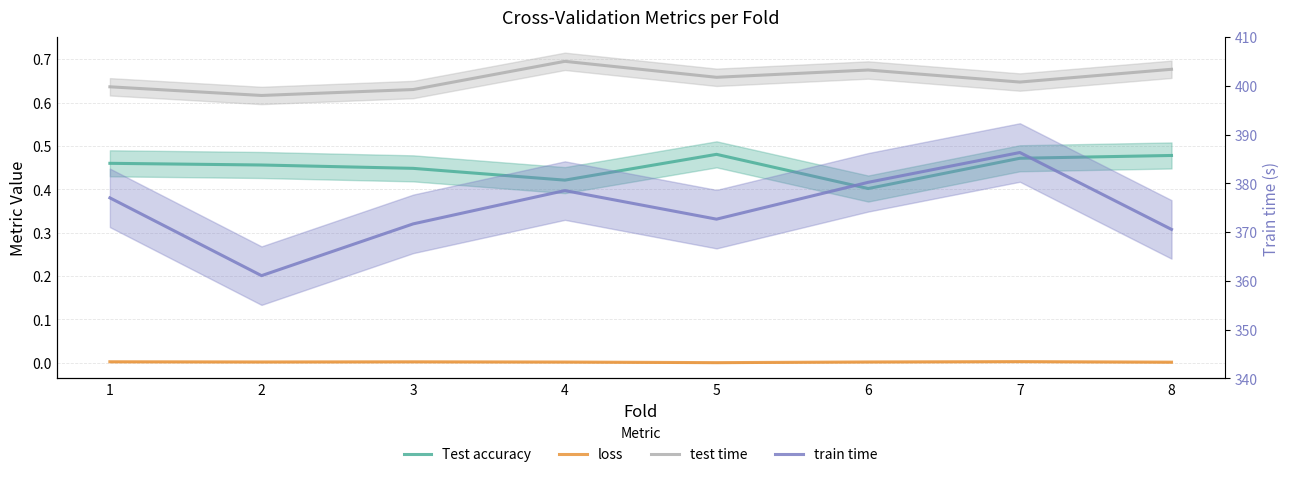

What is the difference between the highest and lowest values at 7?

386.3